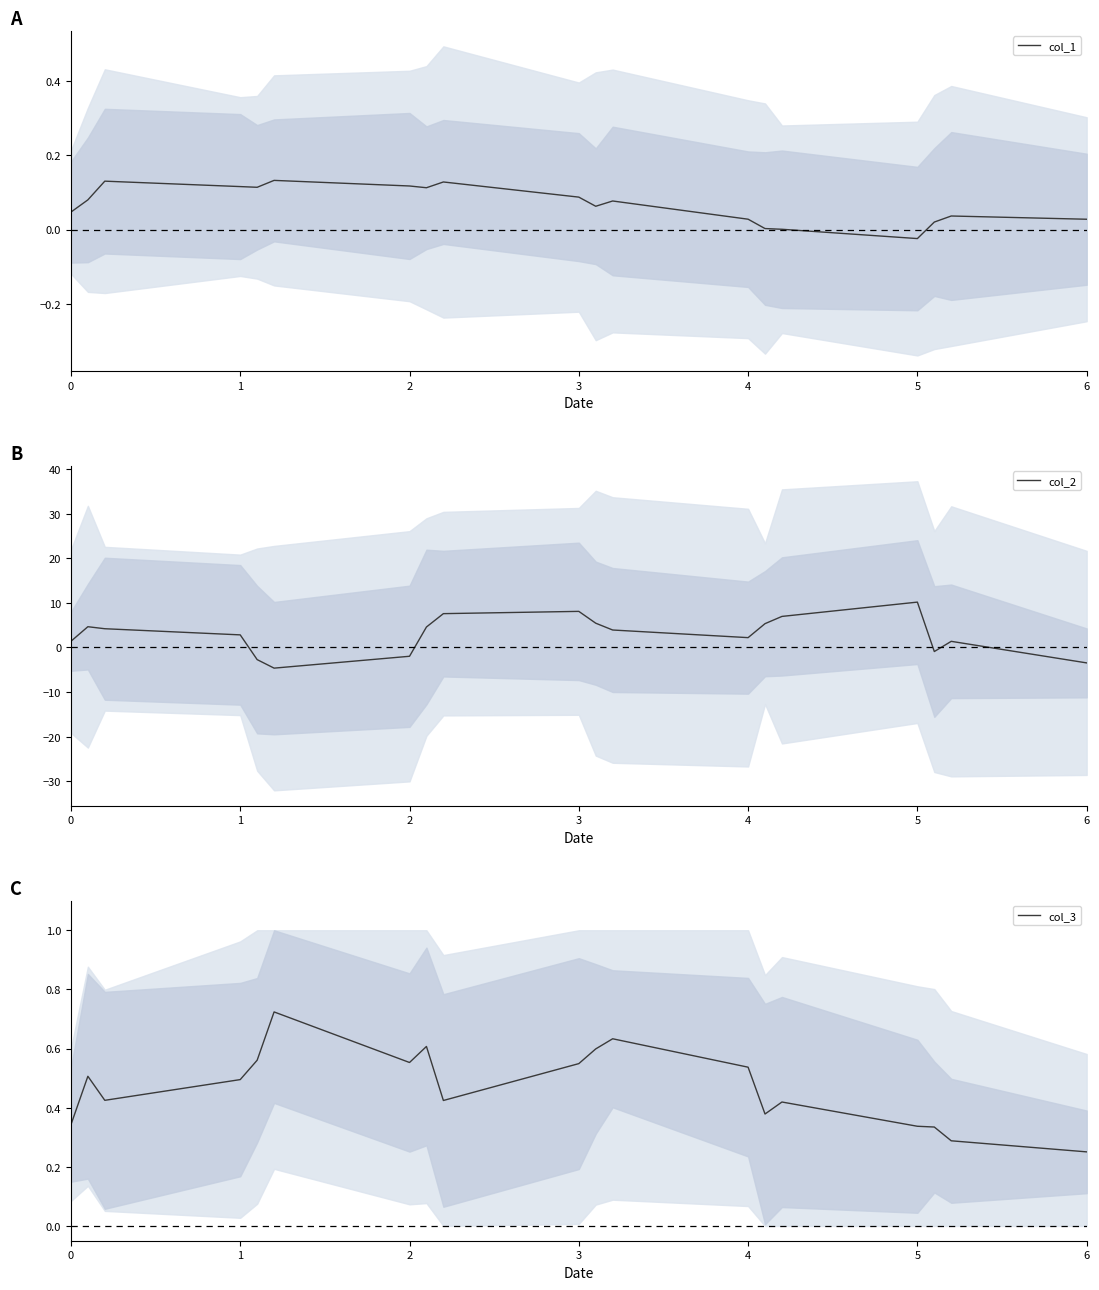

What is the maximum value for col_2?

10.2